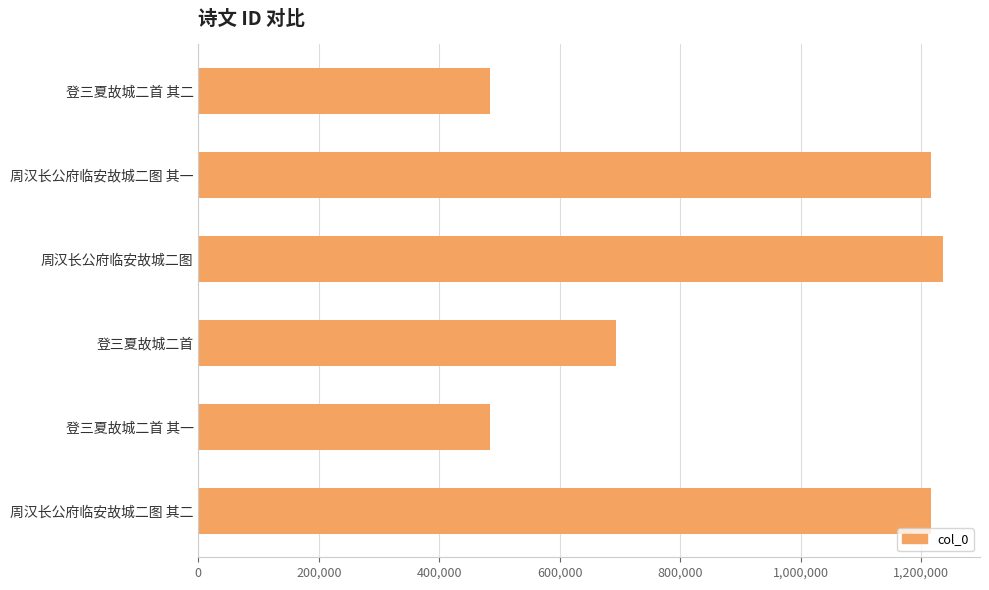

What is the difference between the values at 登三夏故城二首 其二 and 登三夏故城二首?

208404